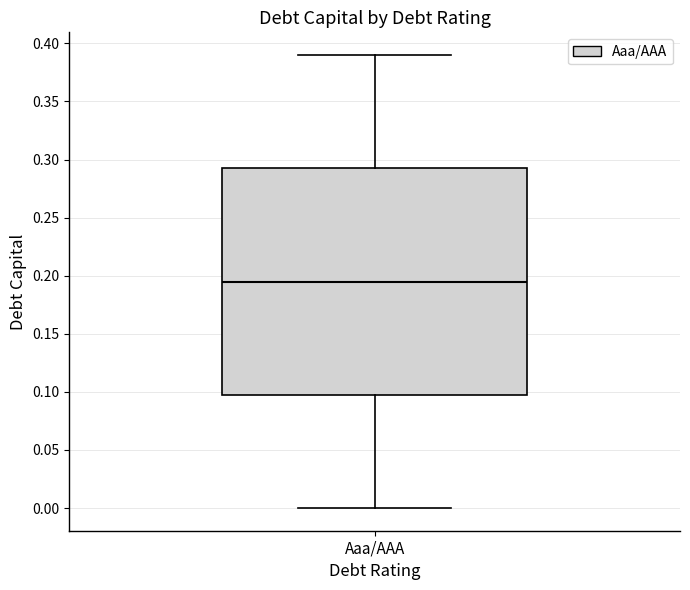

Transcribe this box plot: give where the median line is, the range the box spans, and where the two whiskers end, as read against the y-axis. The values are not printed on the chart, so give them approximately, as read against the axis.

median 0.195, box 0.100 to 0.295, whiskers 0.000 to 0.390